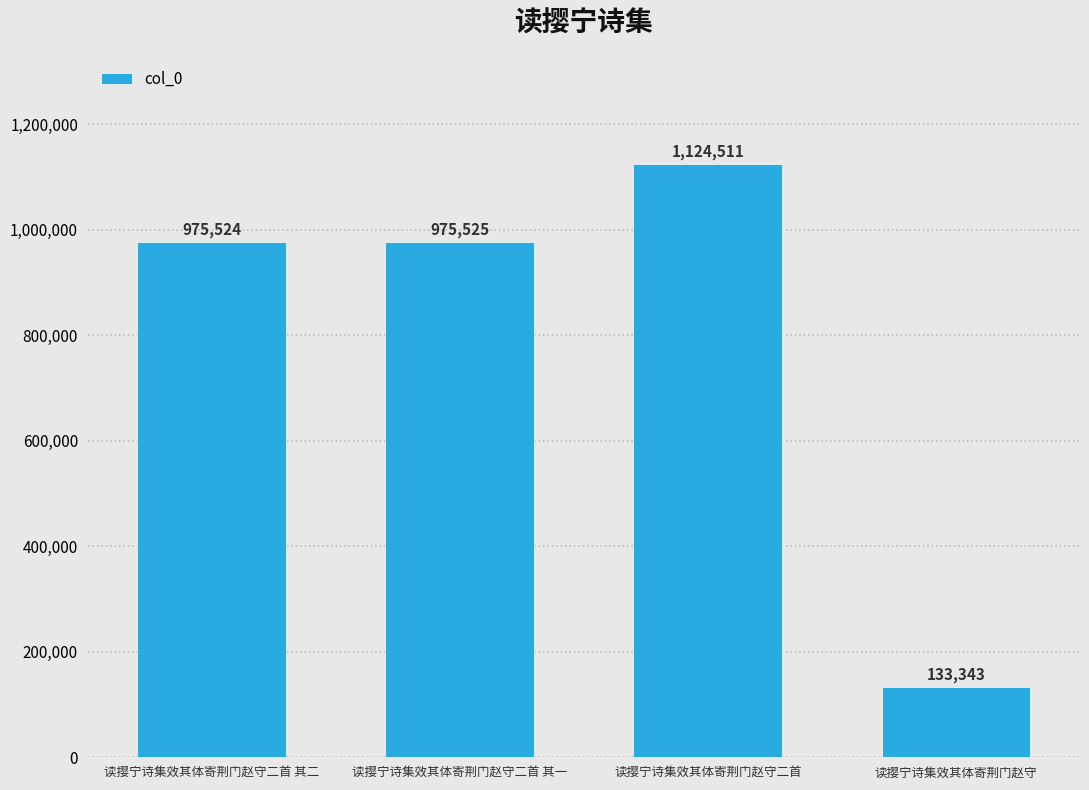

What is the label of the 3rd bar from the right?

读撄宁诗集效其体寄荆门赵守二首 其一